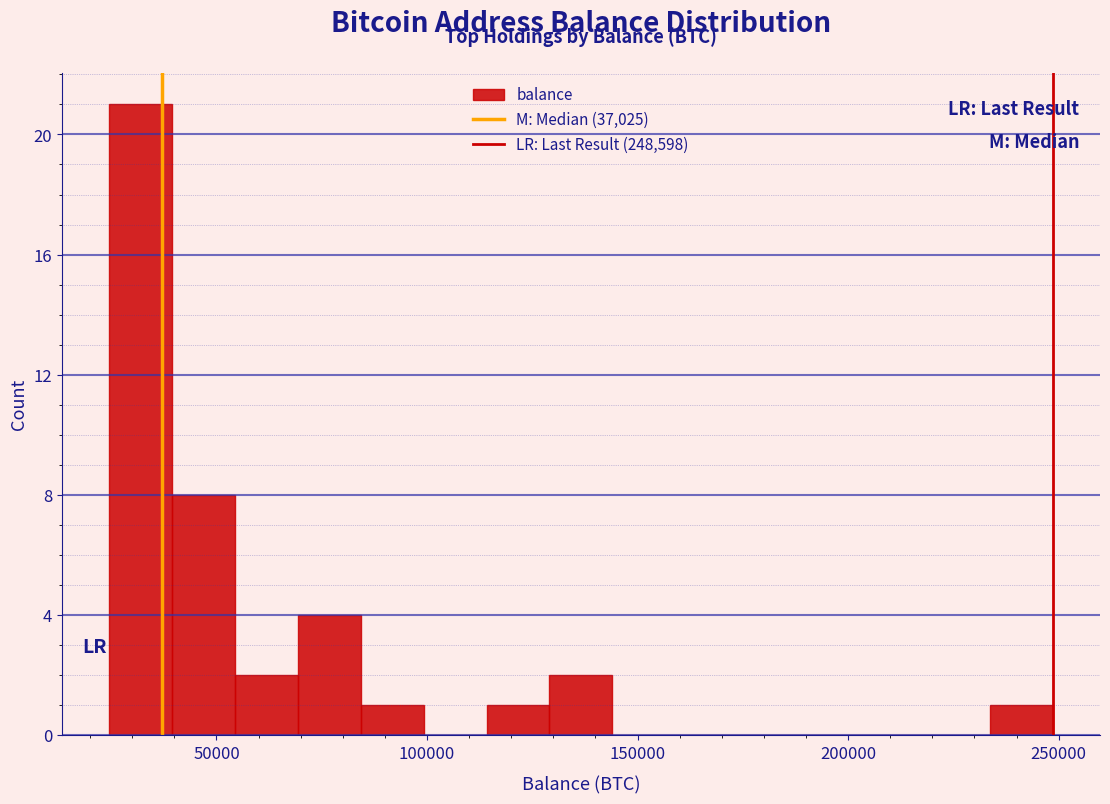

Around what value on the x-axis is the tallest bar? Give the approximate position of its centre, as read against the axis.

30000